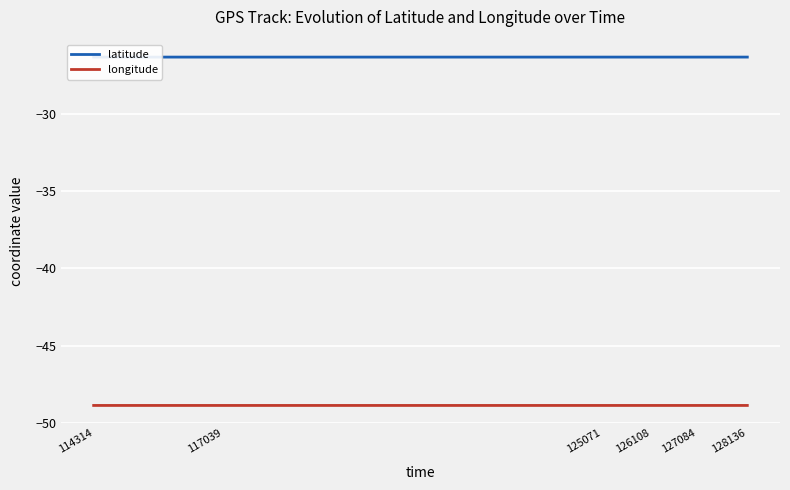

Reading right to left, what are all the values shown in this chart?

latitude: -26.3	-26.3	-26.3	-26.3	-26.3	-26.3
longitude: -48.9	-48.9	-48.9	-48.9	-48.9	-48.9